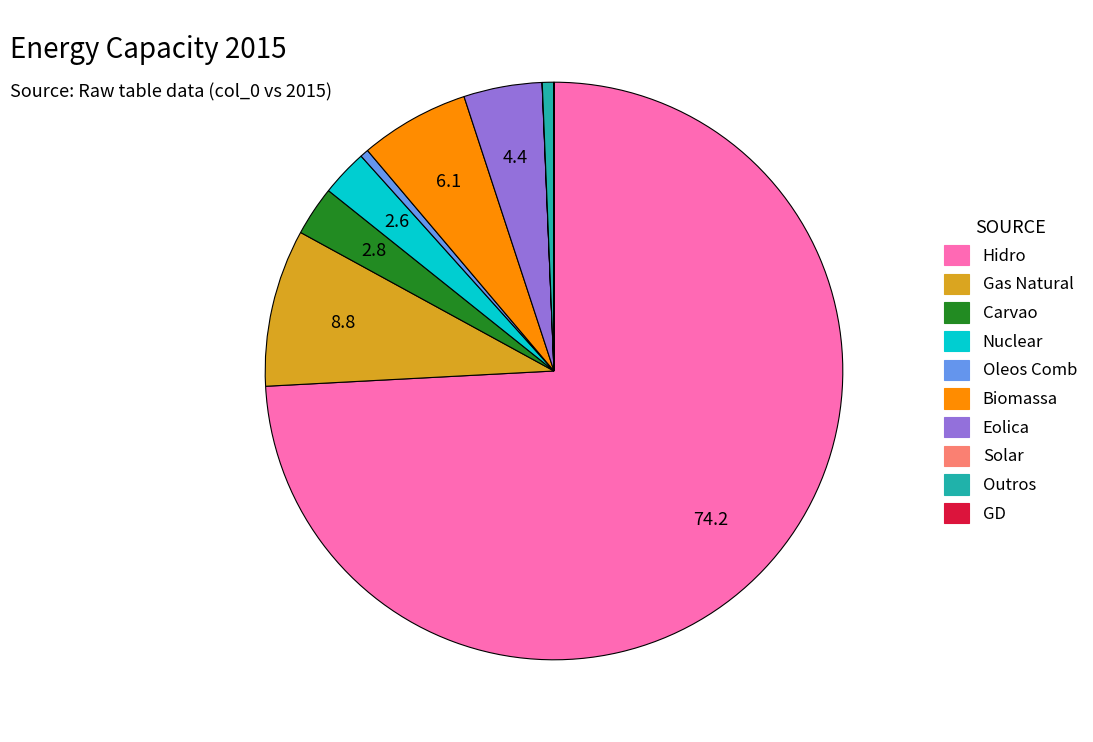

Between Carvao and Hidro, which is larger?

Hidro